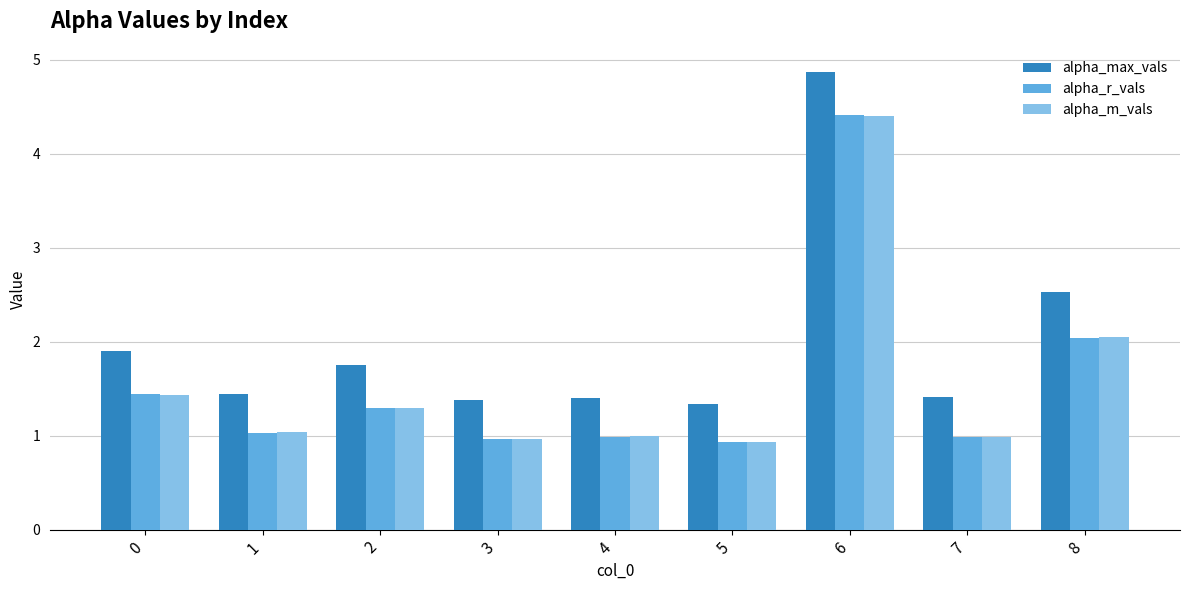

The alpha_m_vals series shows 1.4 at 0. True or false?

True